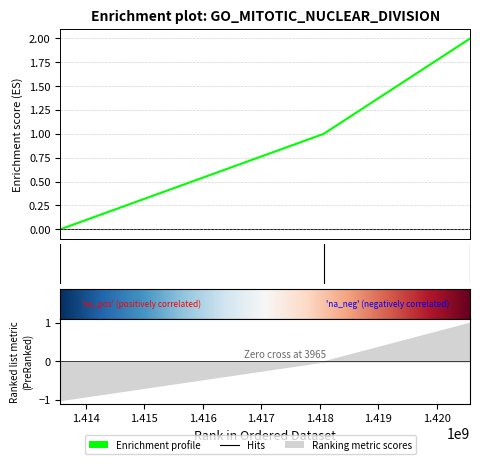

How many positive values are there?

2